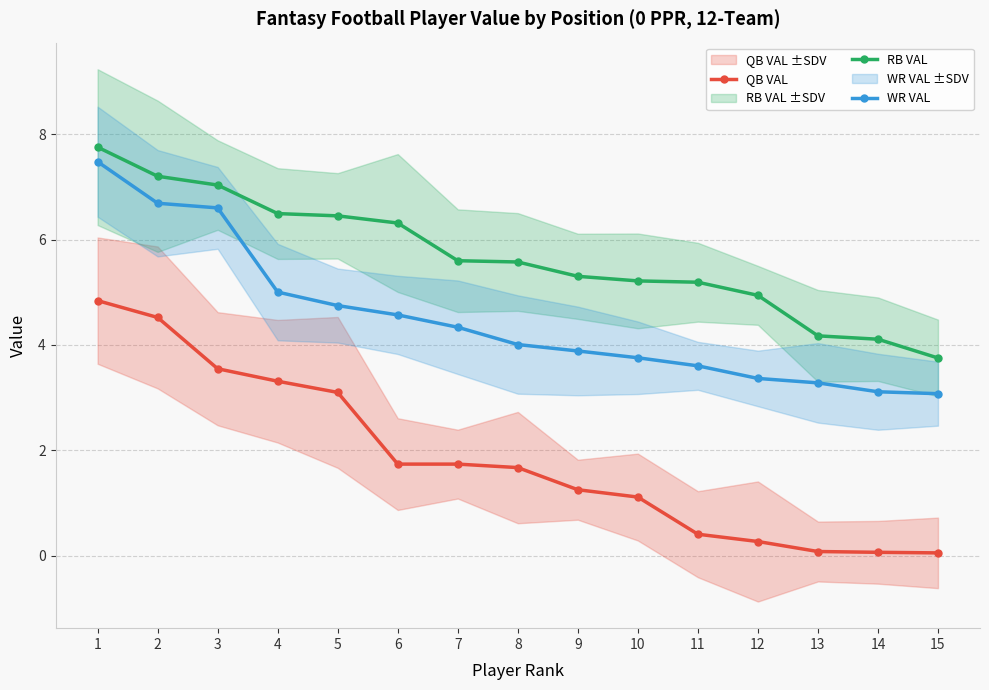

Does the chart display data point markers on the line(s)?

Yes